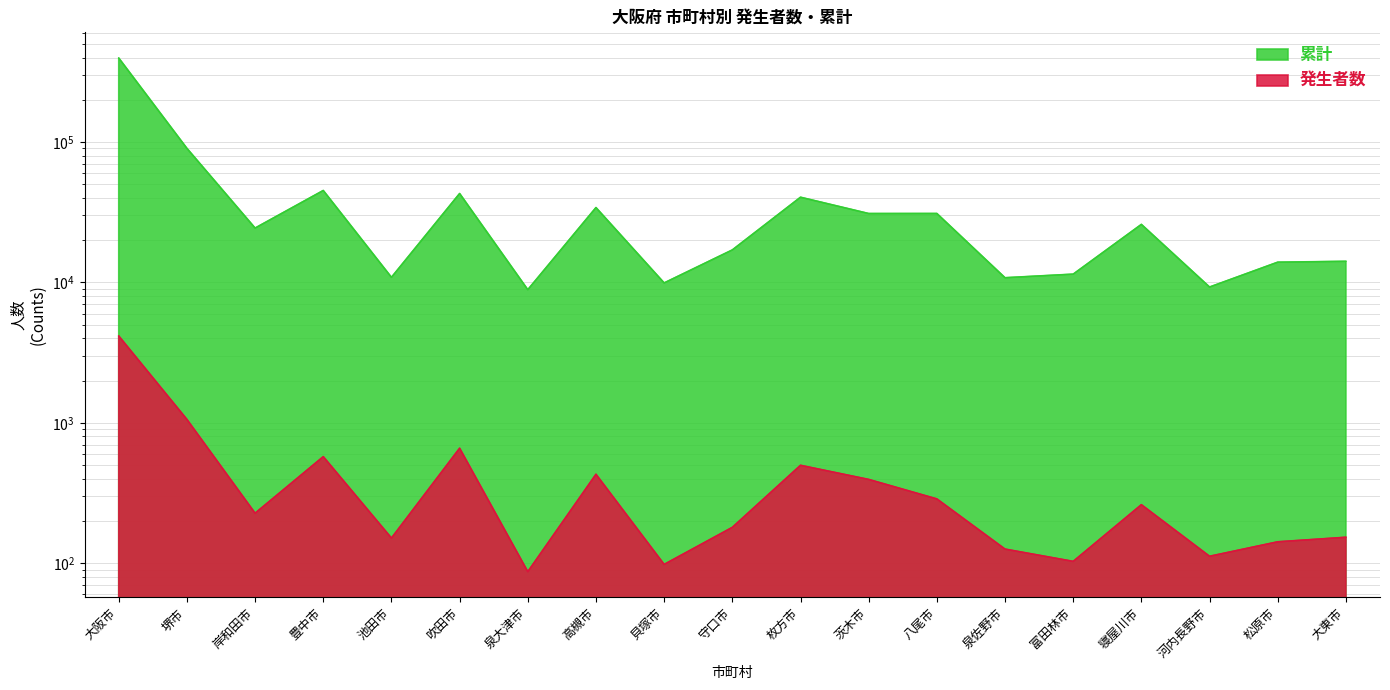

What is the lowest value of the 累計 series?

8877